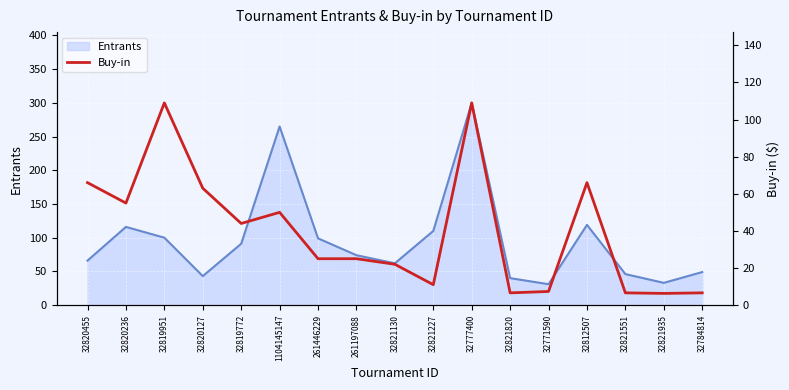

True or false: Entrants has a value of 99 at 261446229.

True